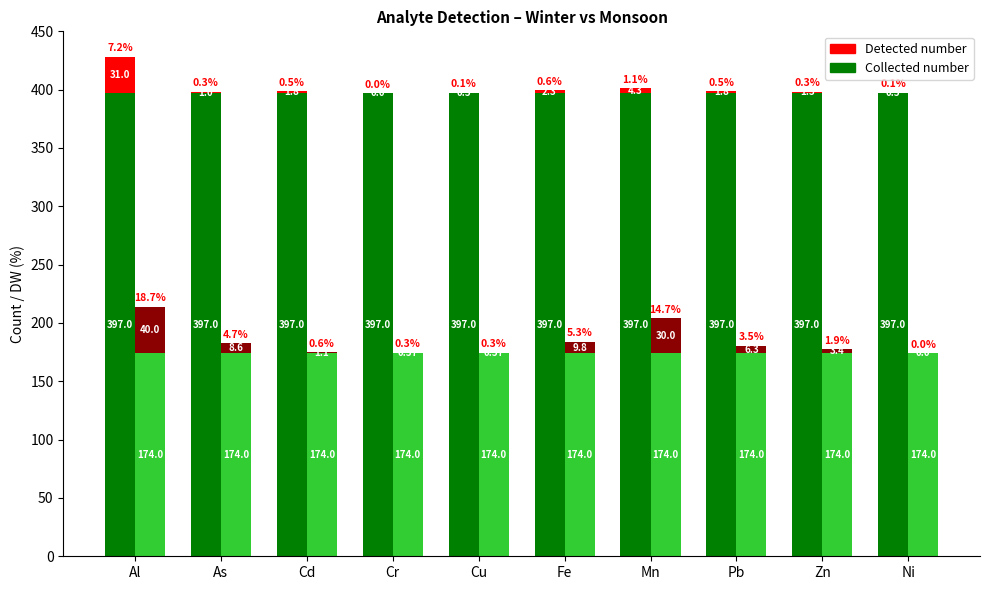

What position from the left is Fe?

6